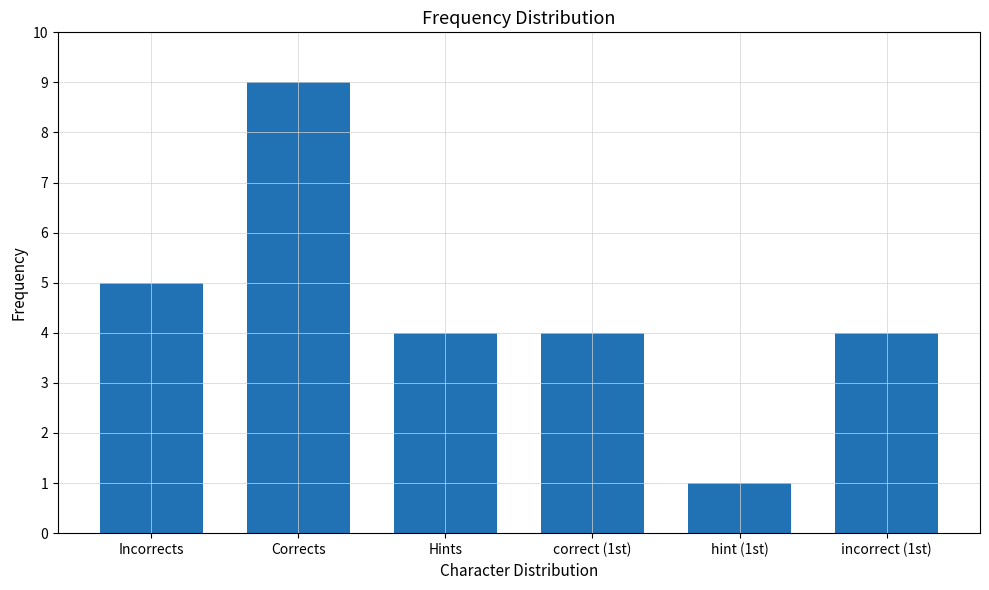

The chart shows a value of 9 at Corrects. True or false?

True